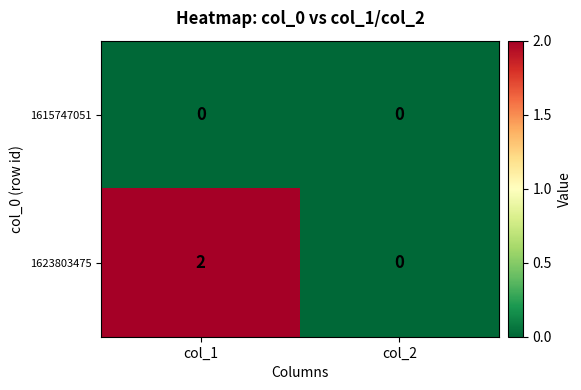

Between col_1 and col_2, which series saw the biggest shift?

1623803475